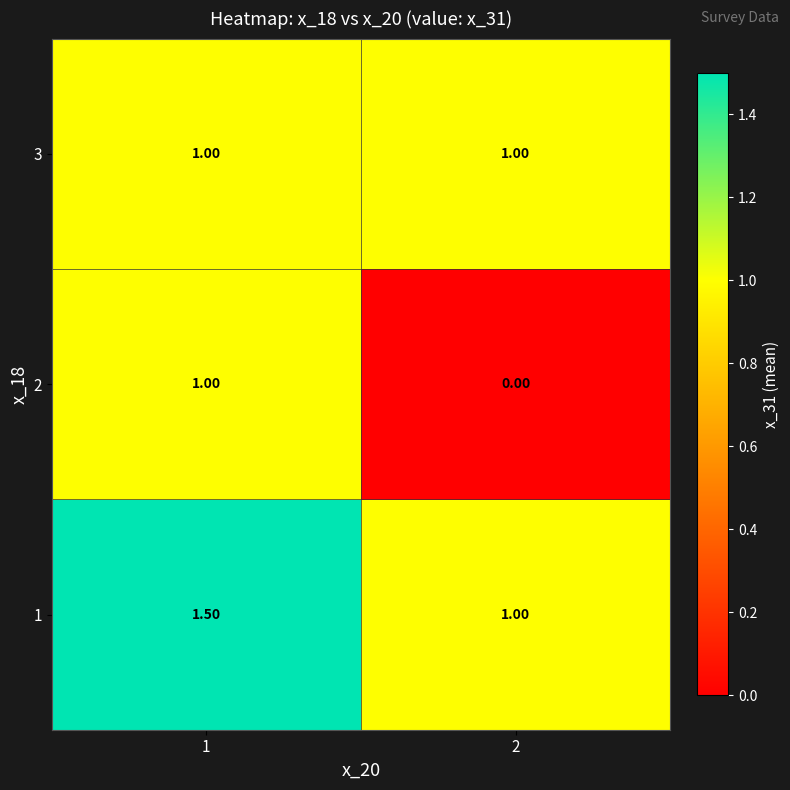

How many series are shown in this chart?

3